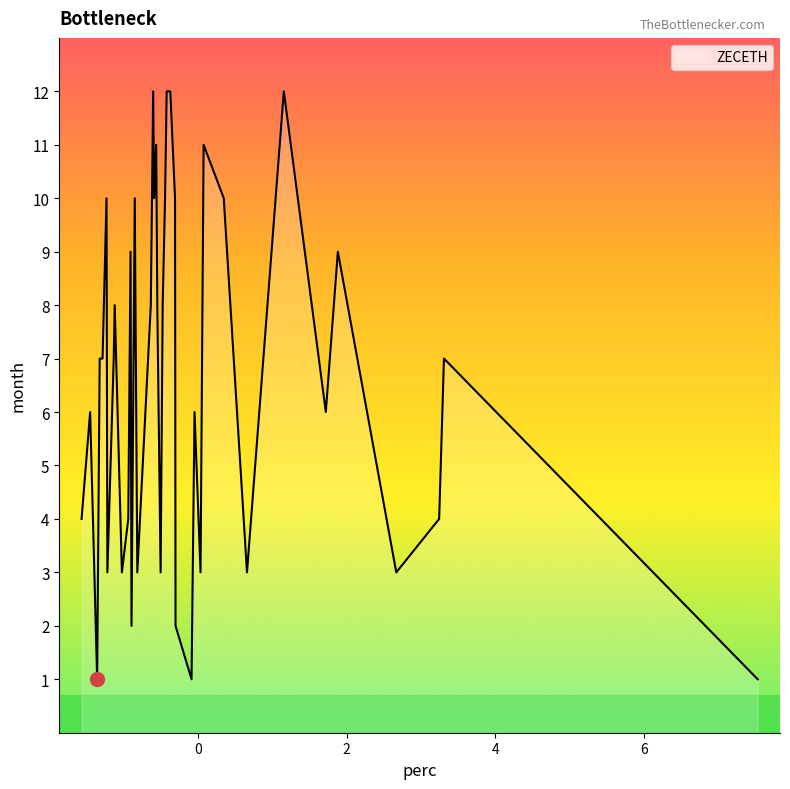

What is the maximum value shown in the chart?

12